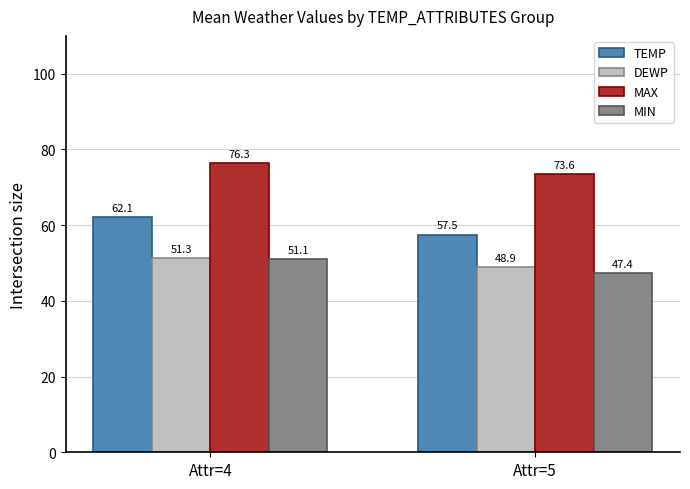

Rank the series at Attr=5 from lowest to highest value.

MIN, DEWP, TEMP, MAX